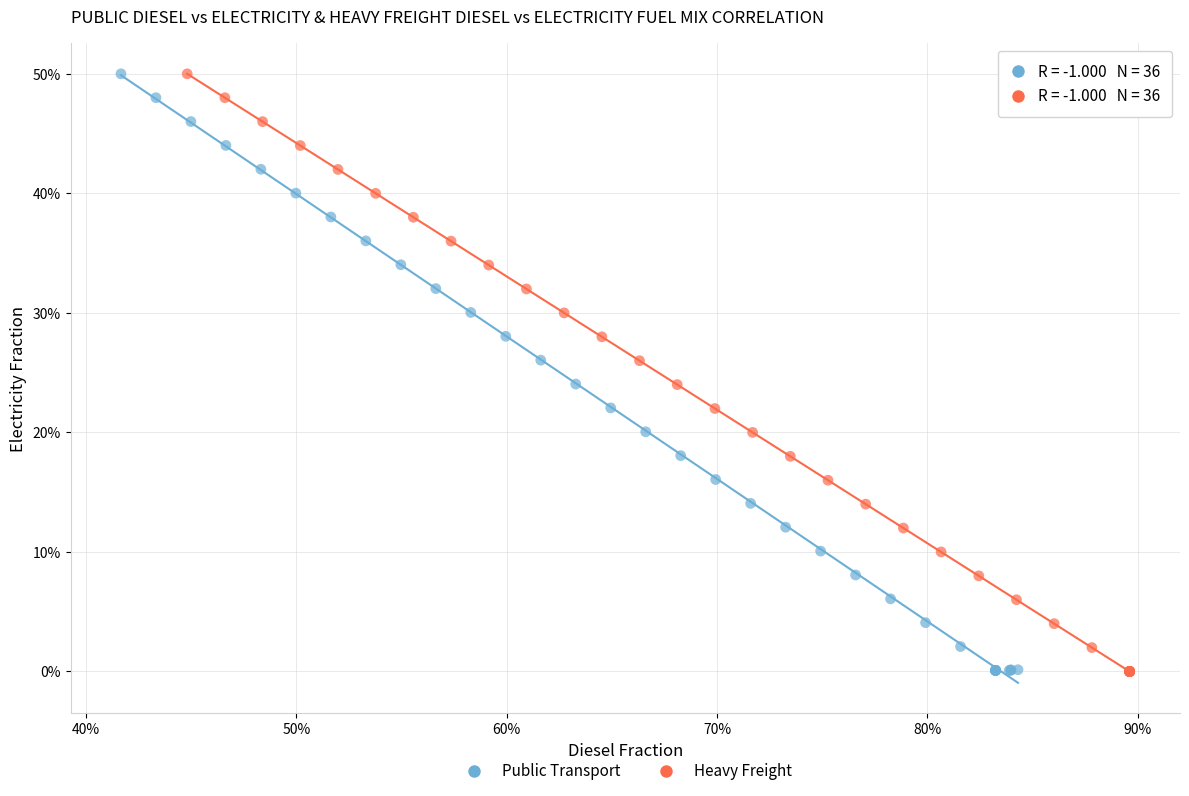

What are all the series names shown in the legend?

Public Transport, Heavy Freight